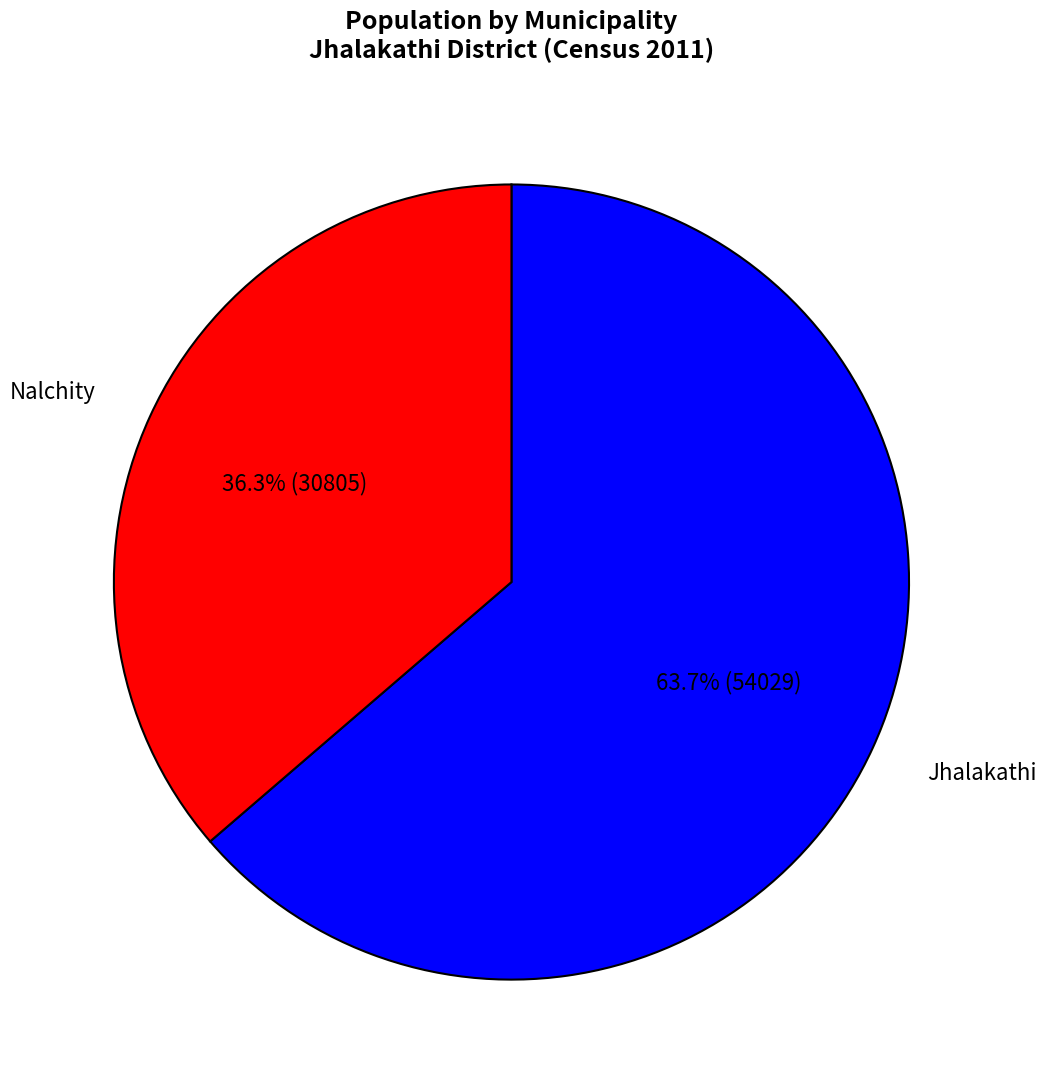

What is the smallest slice in the pie chart?

Nalchity